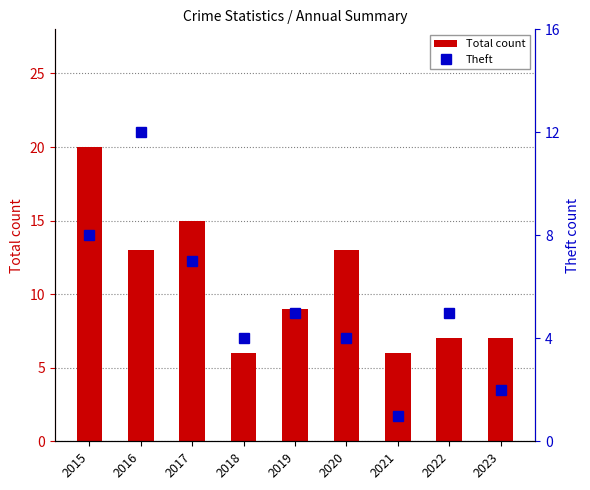

Which series changed the most between 2018 and 2022?

Total count